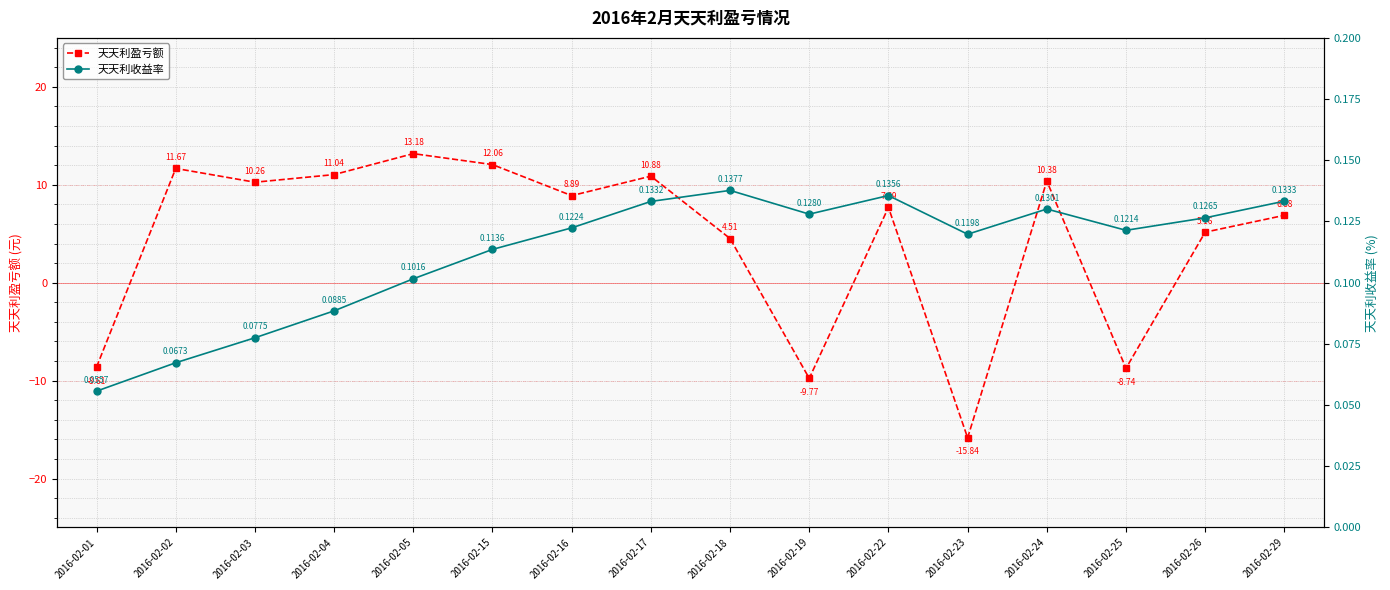

Reading right to left, what are all the values shown in this chart?

天天利盈亏额: 6.9	5.2	-8.7	10.4	-15.8	7.7	-9.8	4.5	10.9	8.9	12.1	13.2	11.0	10.3	11.7	-8.6
天天利收益率: 0.1	0.1	0.1	0.1	0.1	0.1	0.1	0.1	0.1	0.1	0.1	0.1	0.1	0.1	0.1	0.1